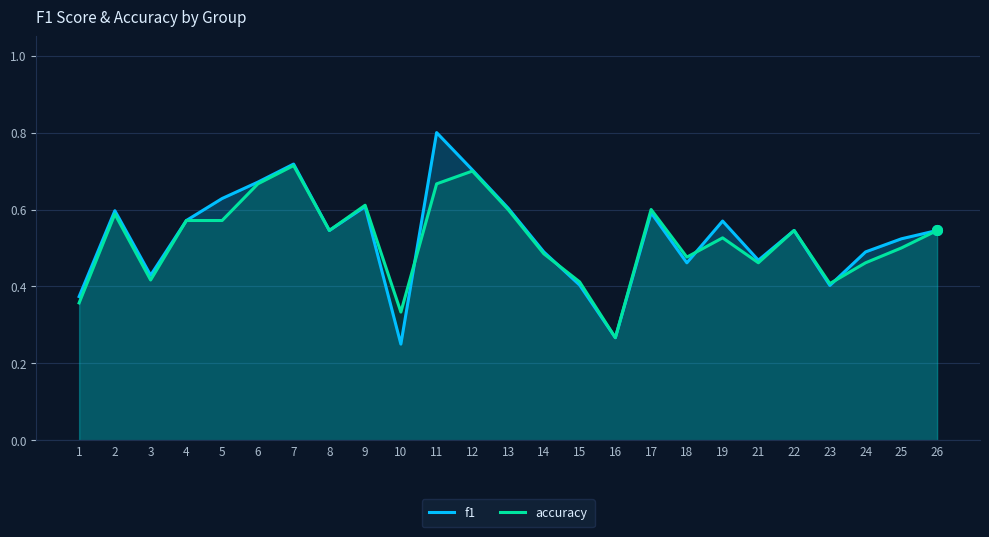

In f1, how many points are lower than both neighbors (excluding endpoints)?

7